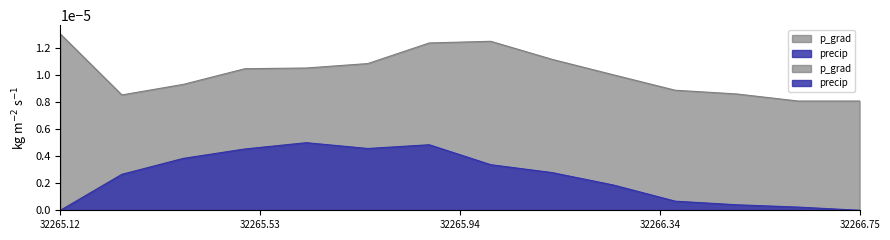

What is the label of the 6th point from the right?

32266.125